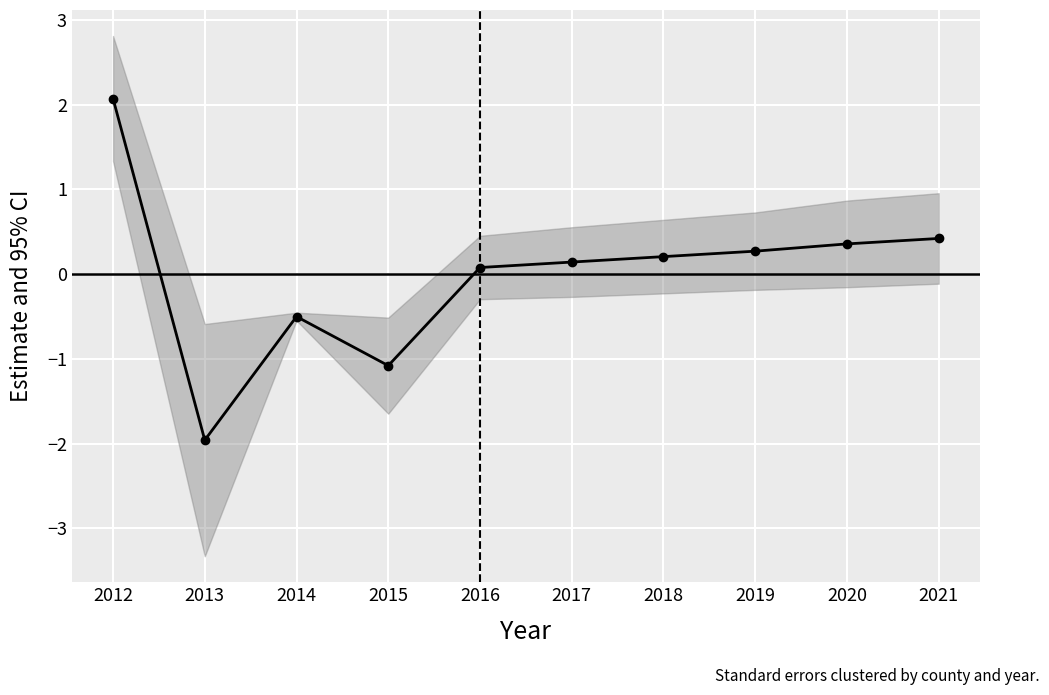

Which category has the lowest value across all series?

2013